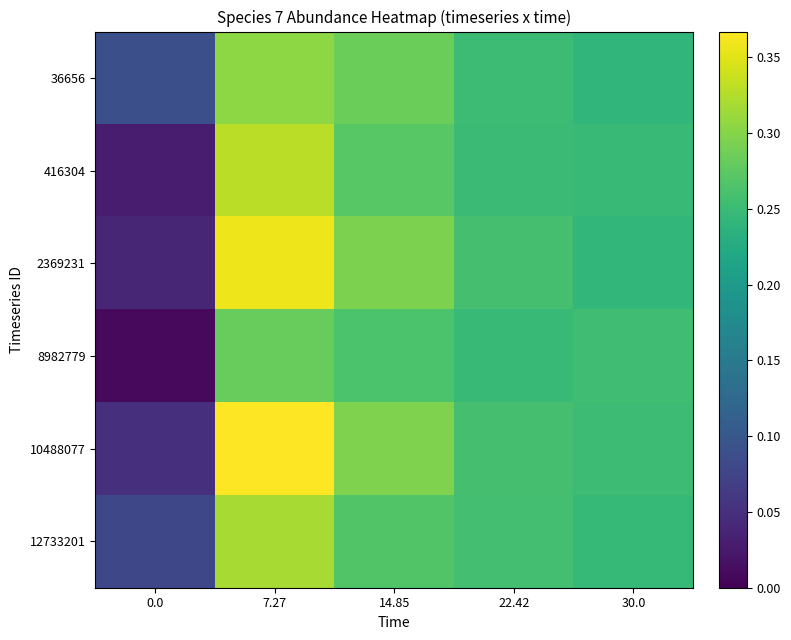

Reading left to right, what are all the values shown in this chart?

36656: 0.0=0.1	7.27=0.3	14.85=0.3	22.42=0.3	30.0=0.2
416304: 0.0=0.0	7.27=0.3	14.85=0.3	22.42=0.3	30.0=0.2
2369231: 0.0=0.0	7.27=0.4	14.85=0.3	22.42=0.3	30.0=0.2
8982779: 0.0=0.0	7.27=0.3	14.85=0.3	22.42=0.2	30.0=0.3
10488077: 0.0=0.1	7.27=0.4	14.85=0.3	22.42=0.3	30.0=0.3
12733201: 0.0=0.1	7.27=0.3	14.85=0.3	22.42=0.3	30.0=0.2